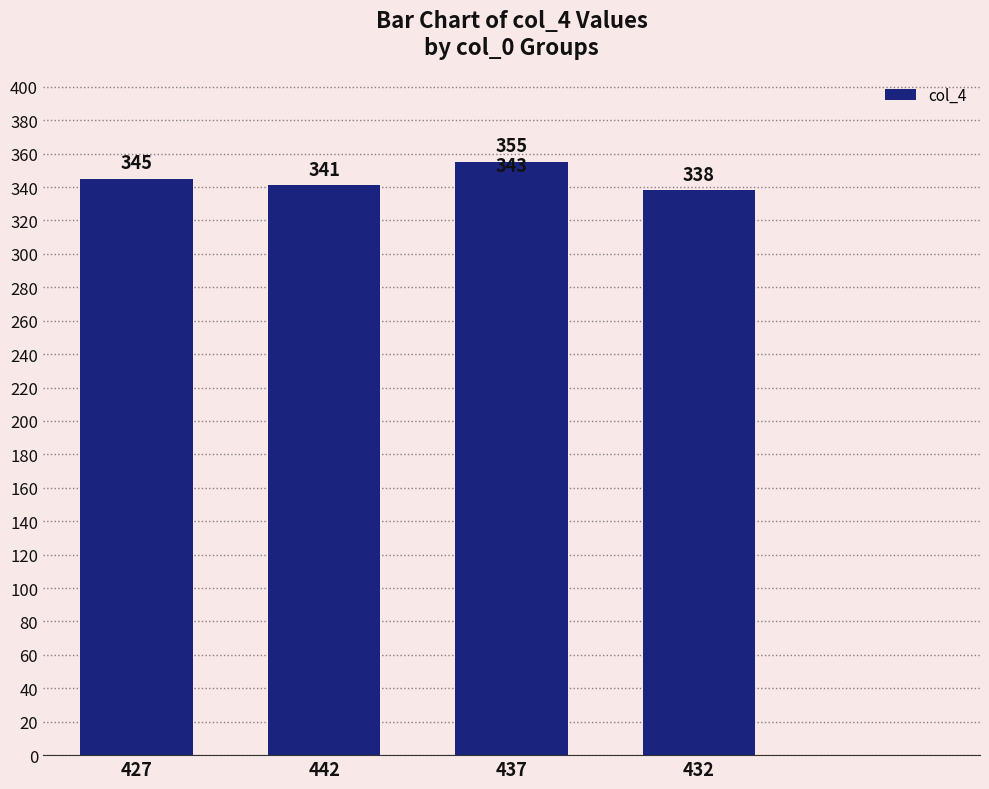

What is the sum of all values?

1722